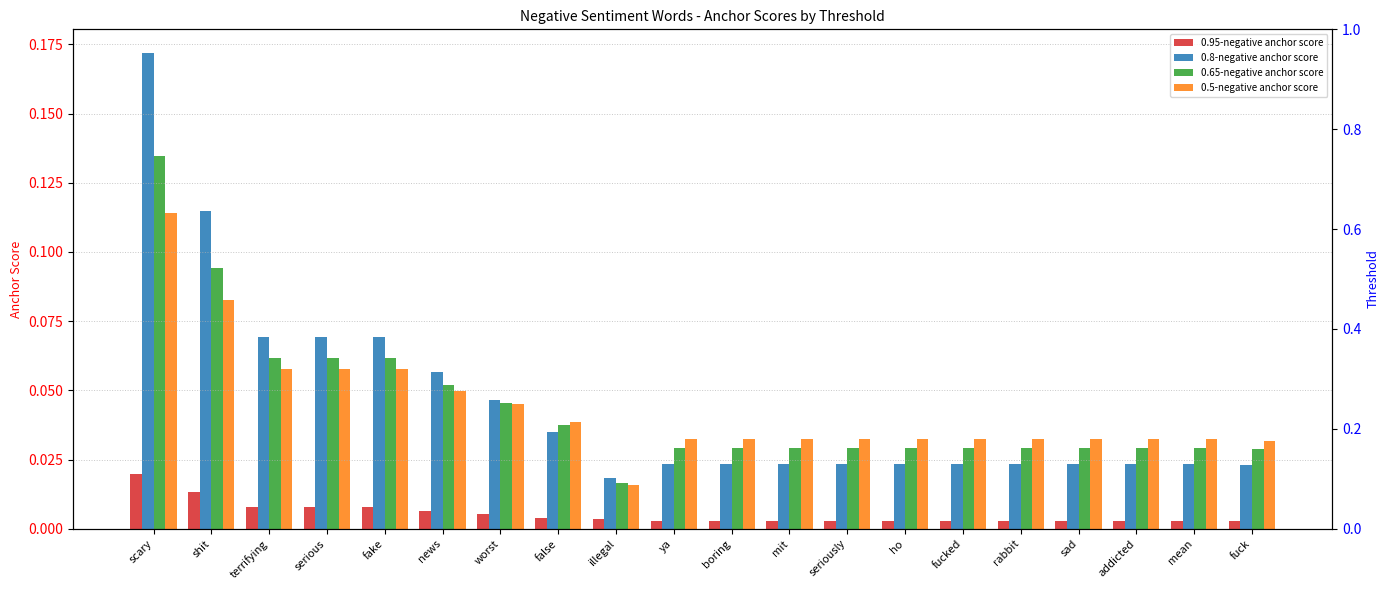

What is the total value across all series at ho?

0.1